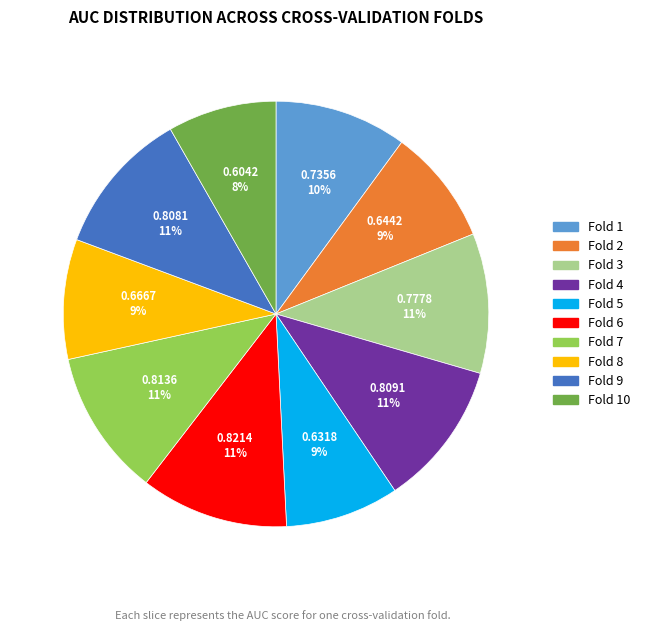

Does any single category account for the majority?

No